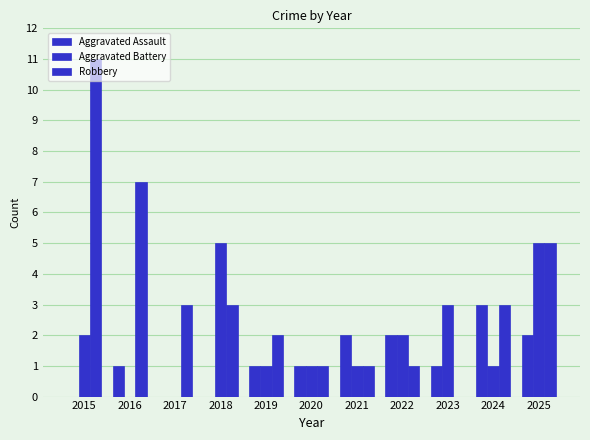

What is the value of the Robbery bar at the 5th from the left?

2